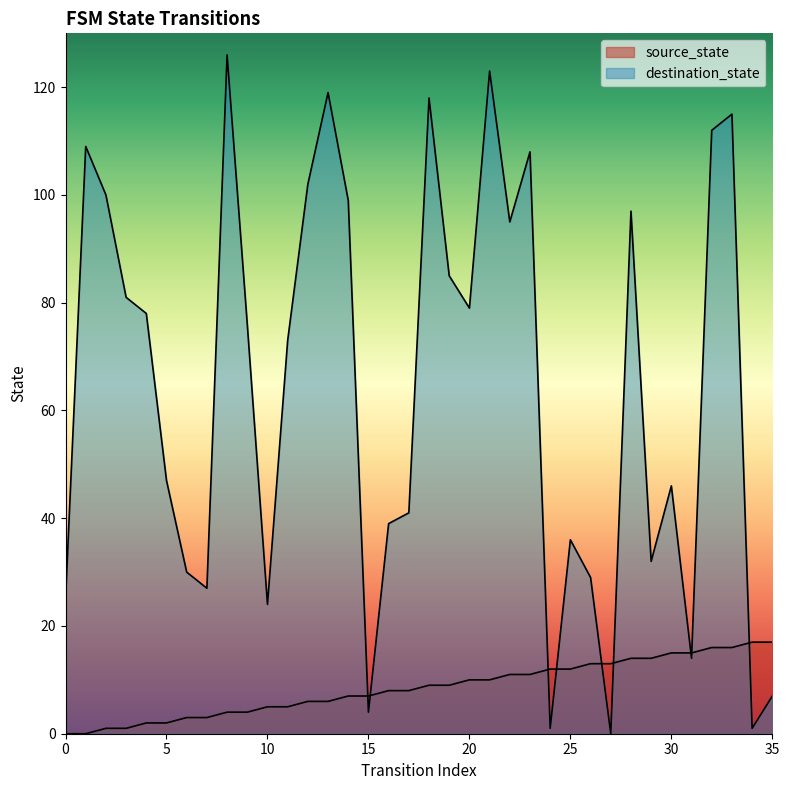

In destination_state, how many points are higher than both neighbors (excluding endpoints)?

10